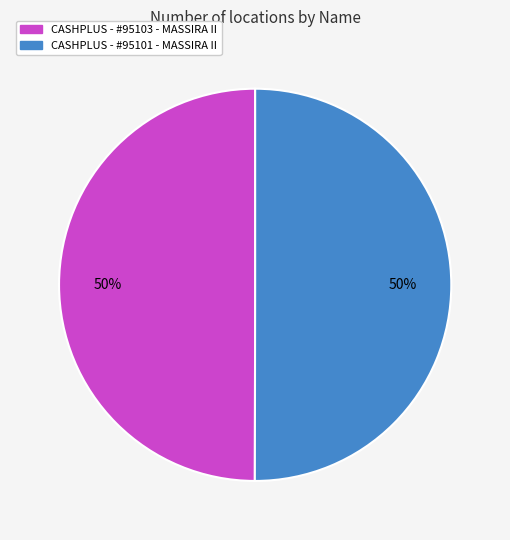

The CASHPLUS - #95101 - MASSIRA II slice represents 50% of the pie. True or false?

True